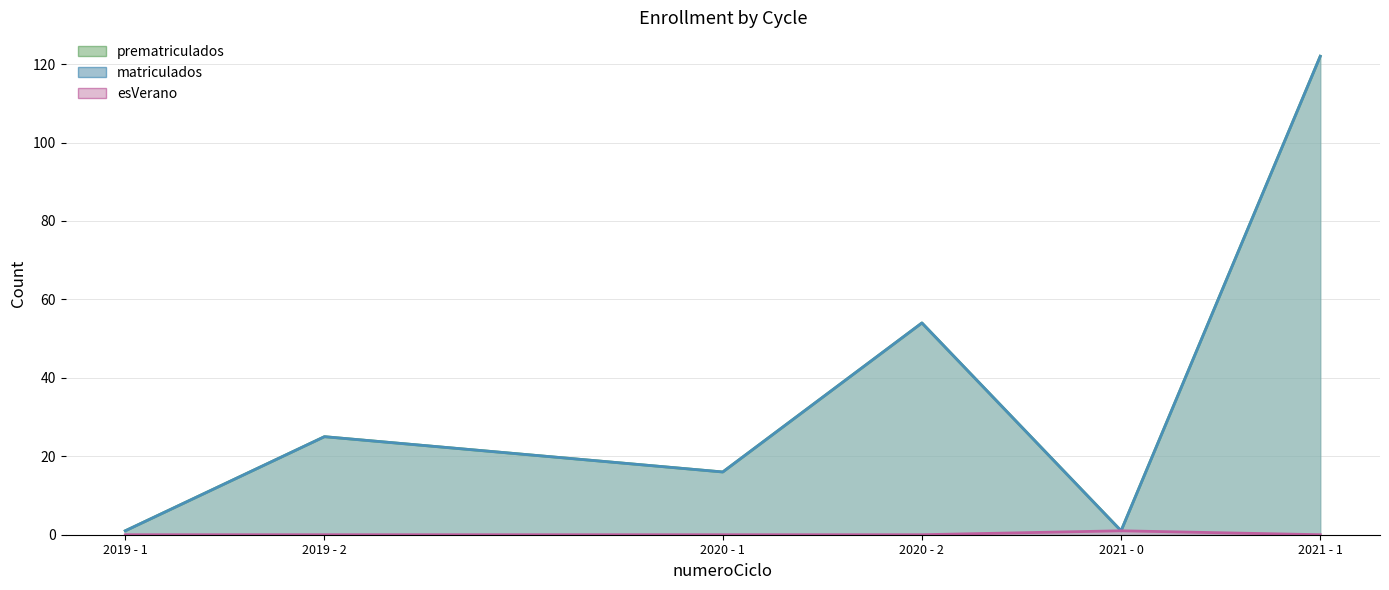

How many data points does each series have?

6